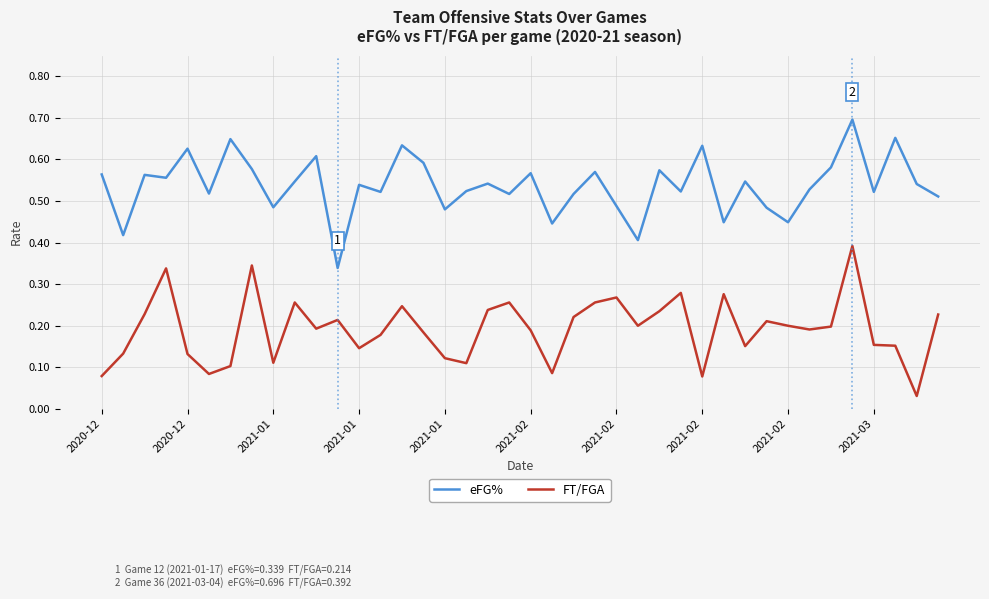

Which series has the largest total across all categories?

eFG%